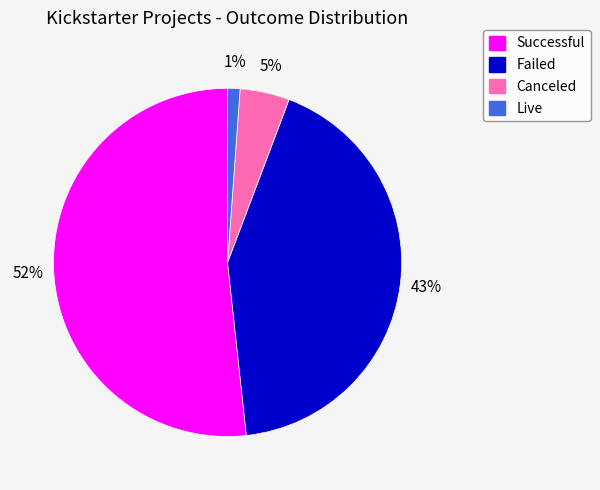

Which category accounts for the majority?

Successful